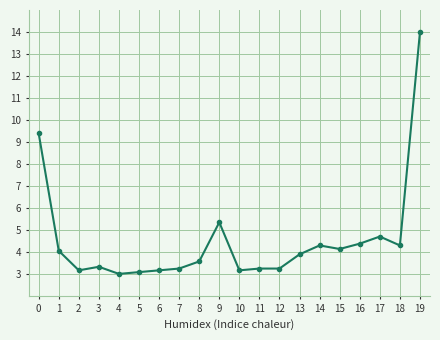

True or false: there are more than 1 points higher than both neighbors.

True